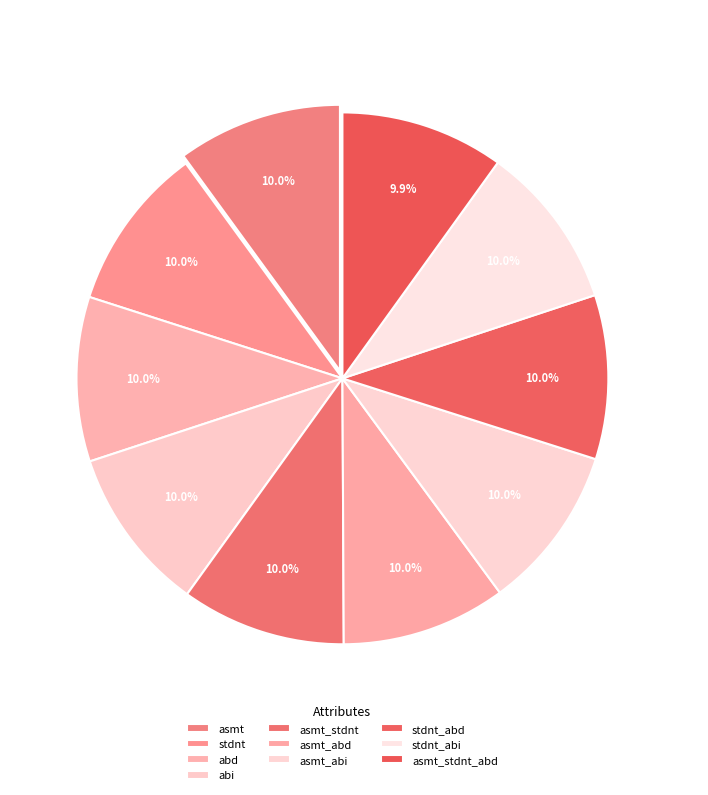

How many slices are in this pie chart?

10